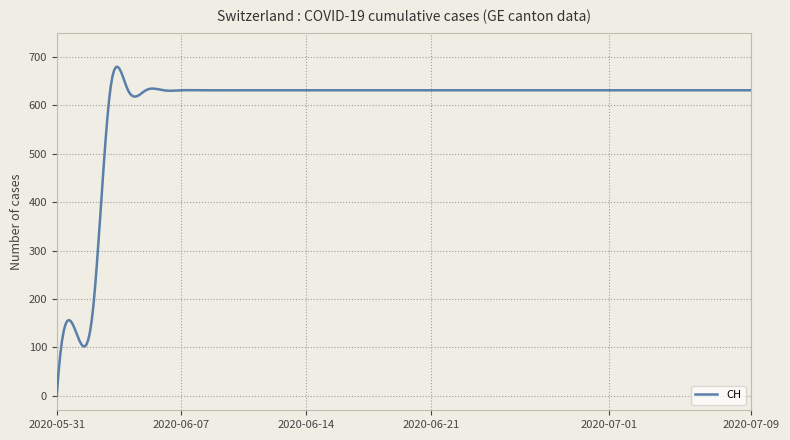

What is the greatest value displayed?

679.5